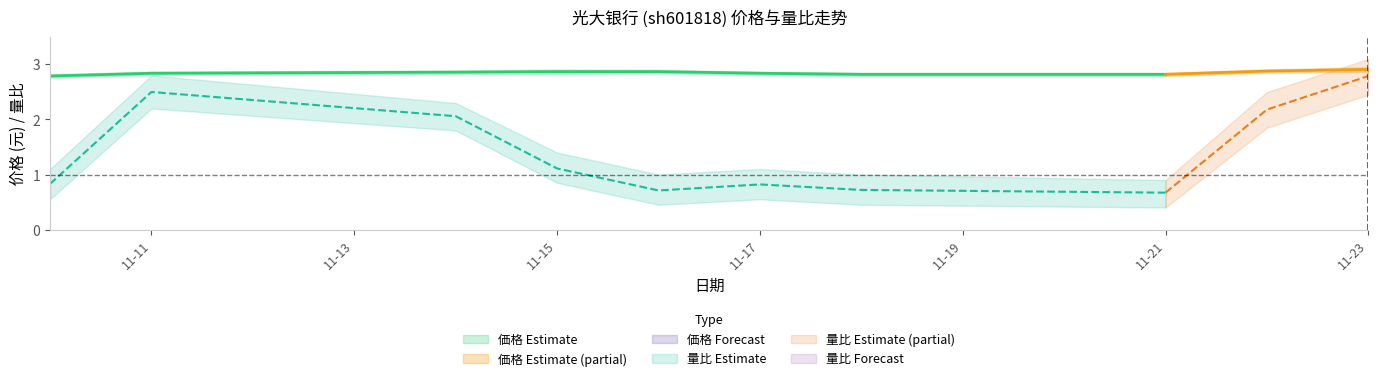

Which category has the highest value in the 价格 series?

2022-11-23